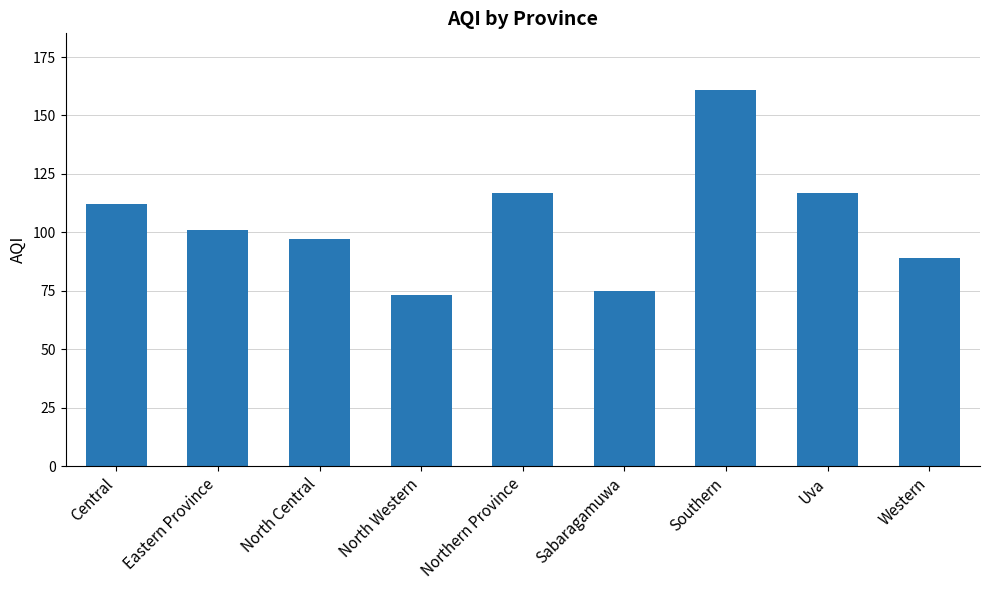

True or false: the data shows 20 at Eastern Province.

False